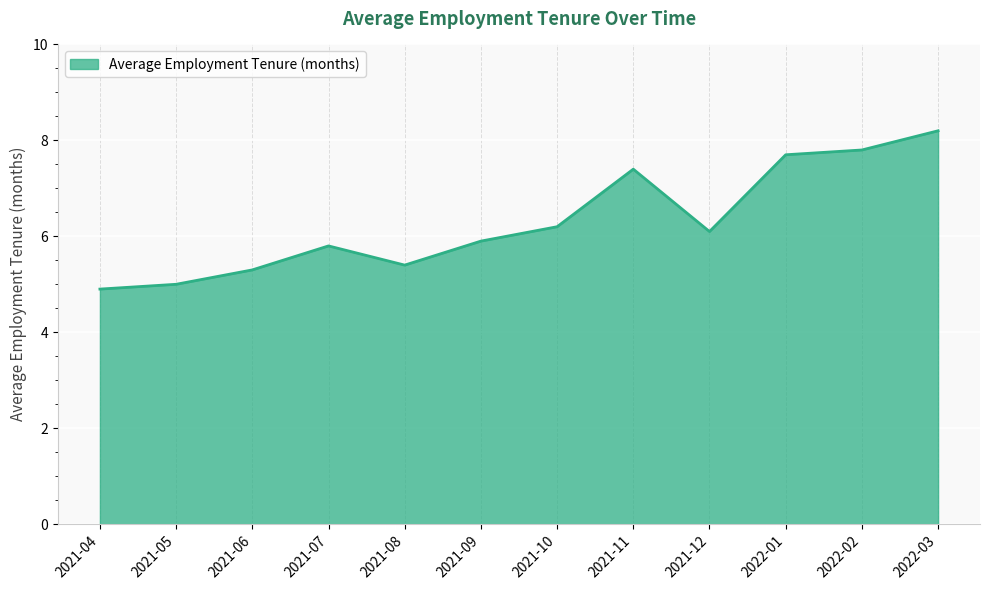

What position from the left is 2022-01?

10